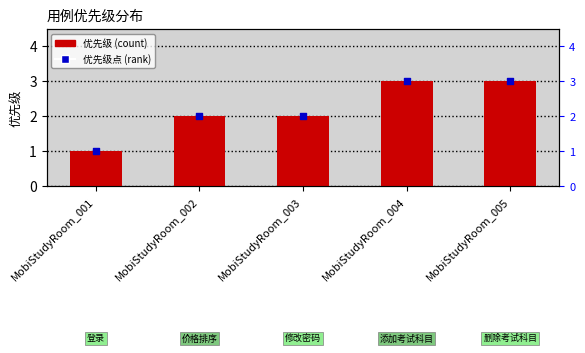

Is the value of 优先级点 at MobiStudyRoom_003 greater than the value of 优先级 at MobiStudyRoom_003?

No